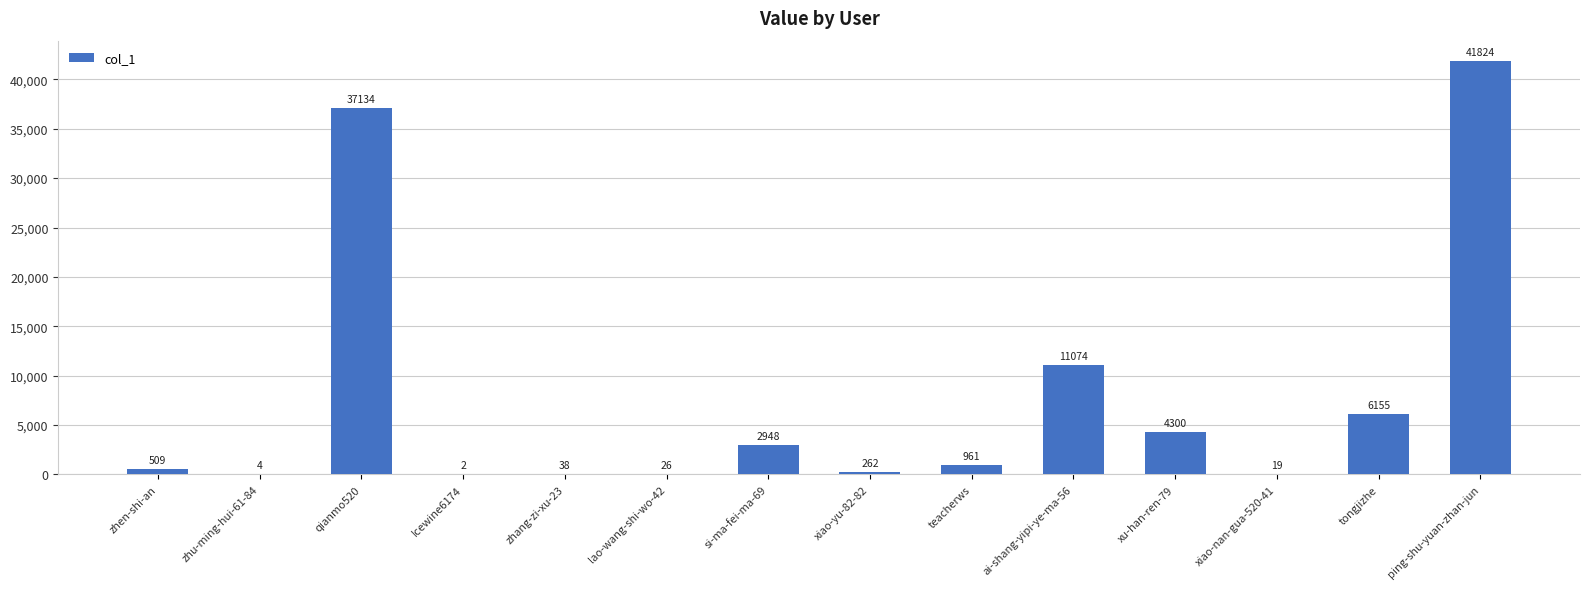

Where does the data first go above 961?

qianmo520